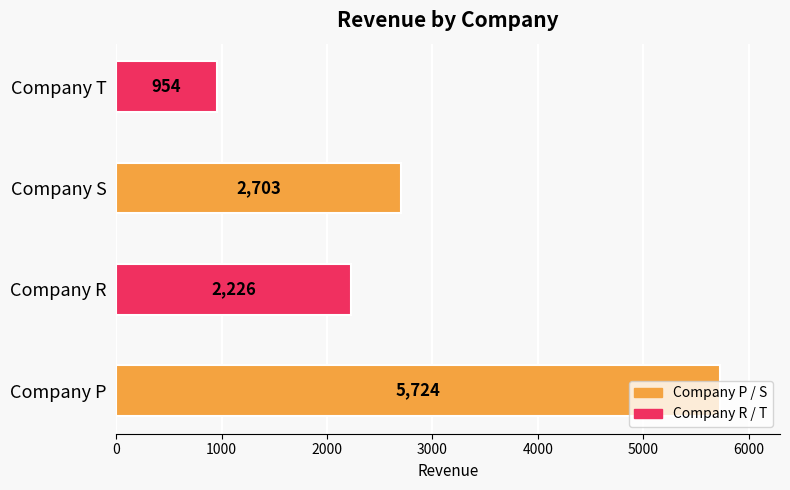

What is the ratio of the value at Company P to the value at Company T?

6.0